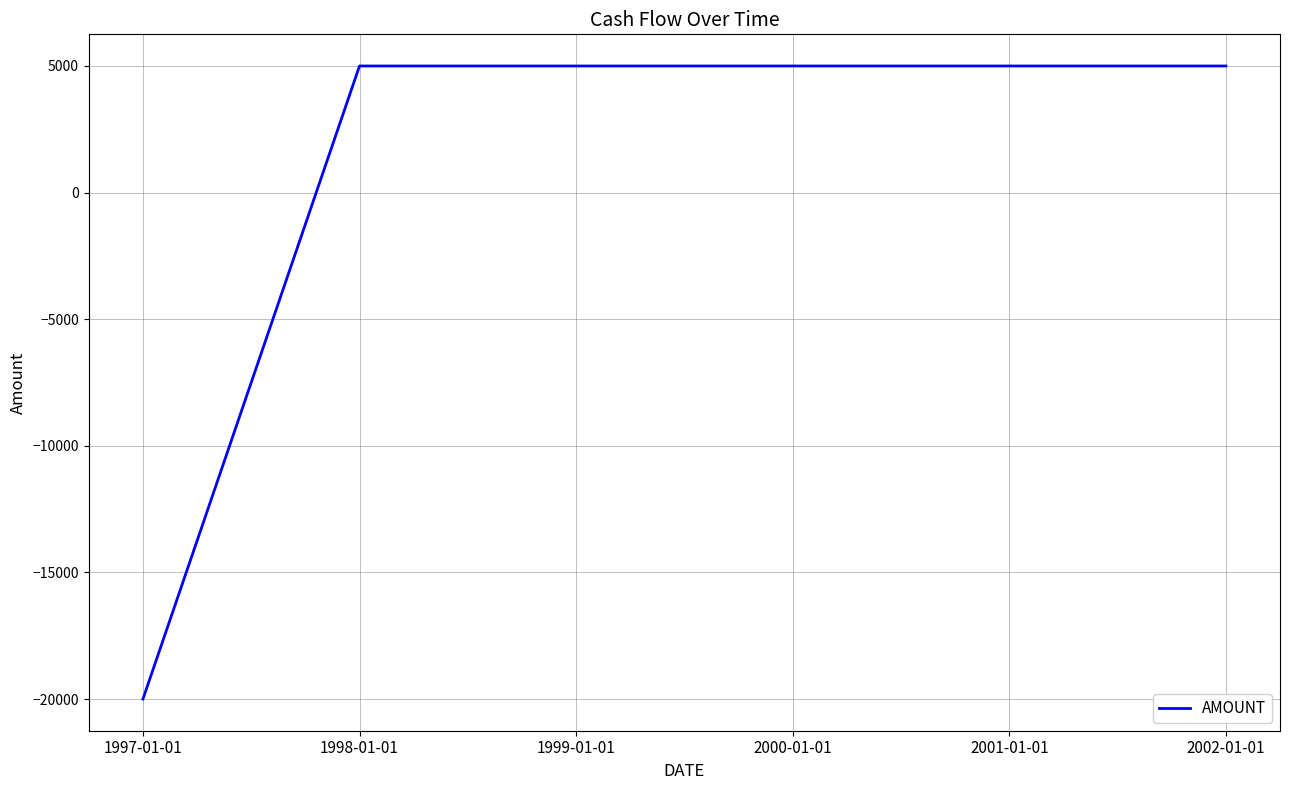

Which category has the lowest value across all series?

1997-01-01